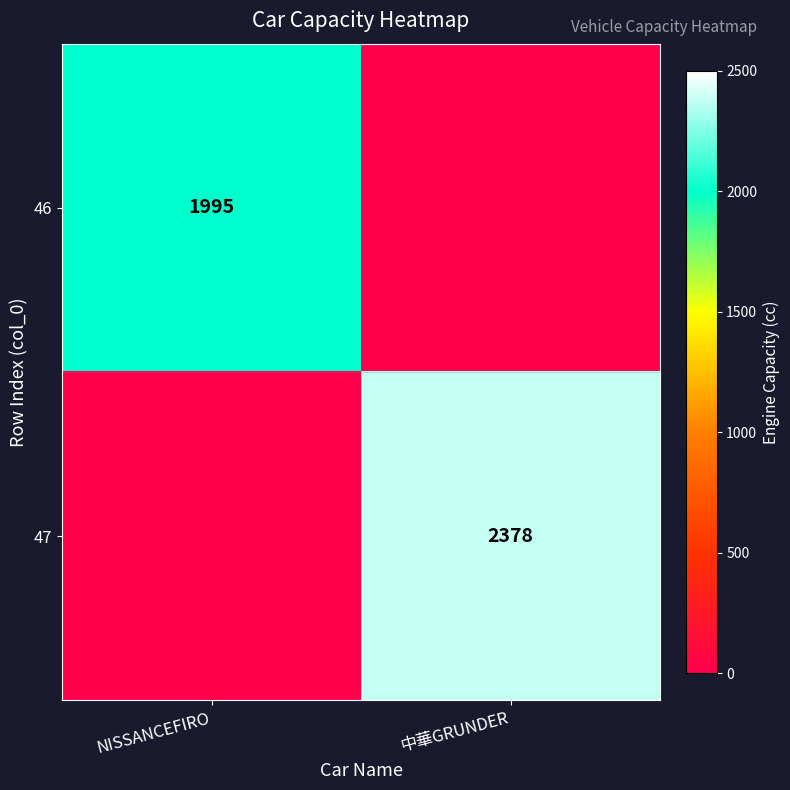

The 47 series shows 2378 at 中華GRUNDER. True or false?

True